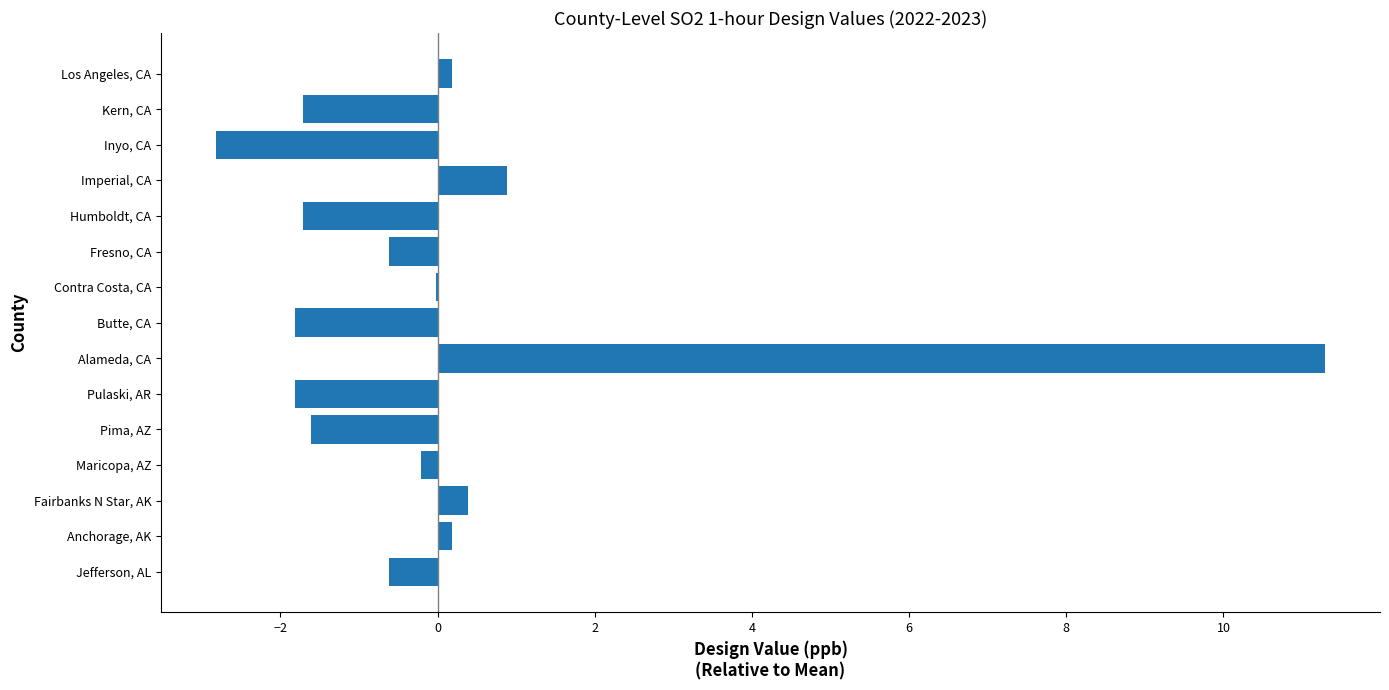

At which category does the chart reach its peak across all series?

Alameda, CA